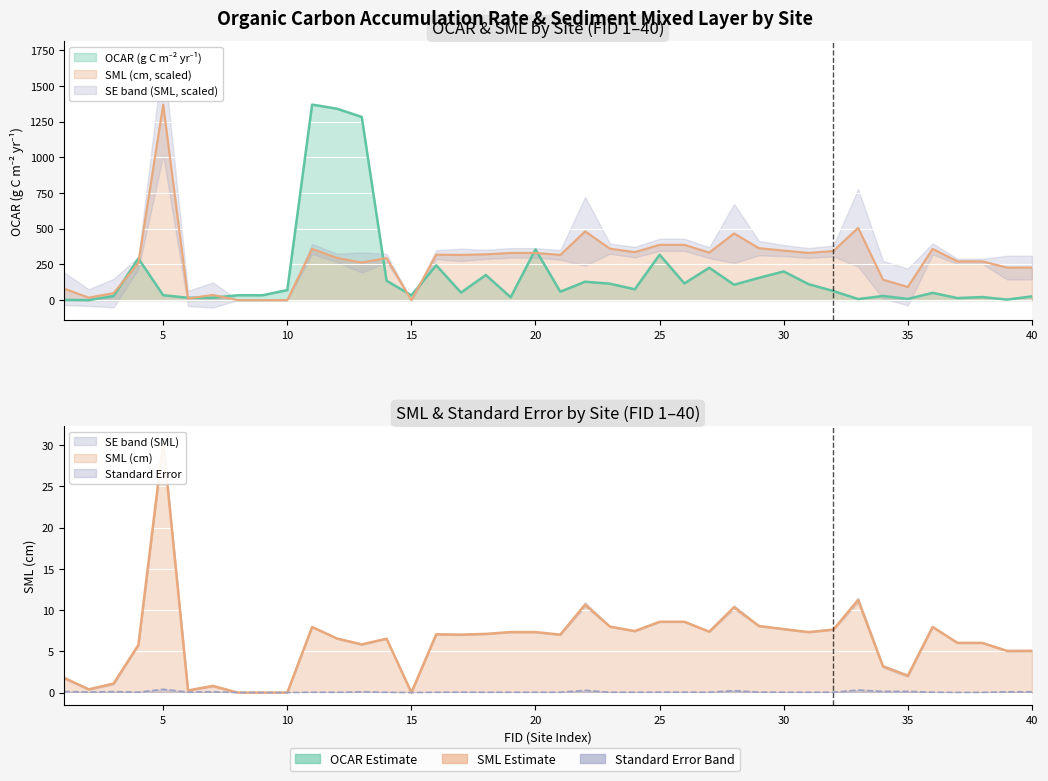

What is the sum of the OCAR(g C m-2 yr-1) values at 8 and 23?

149.2